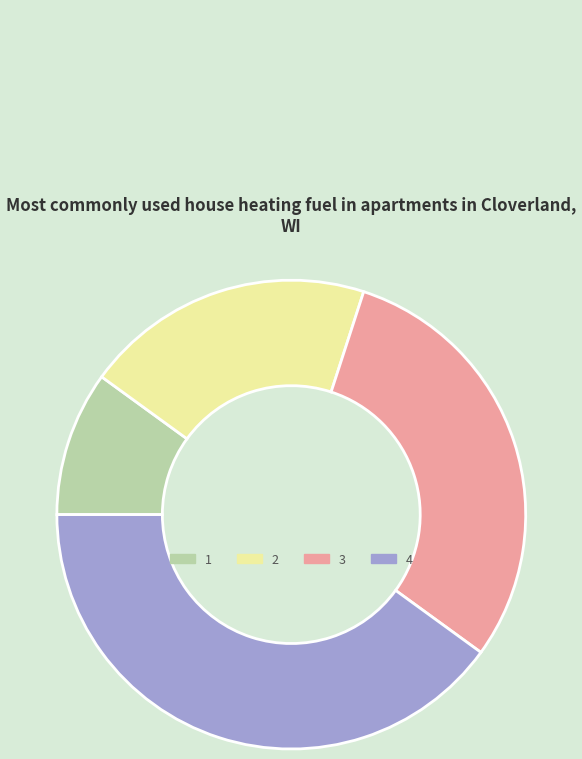

How many slices are in this pie chart?

4